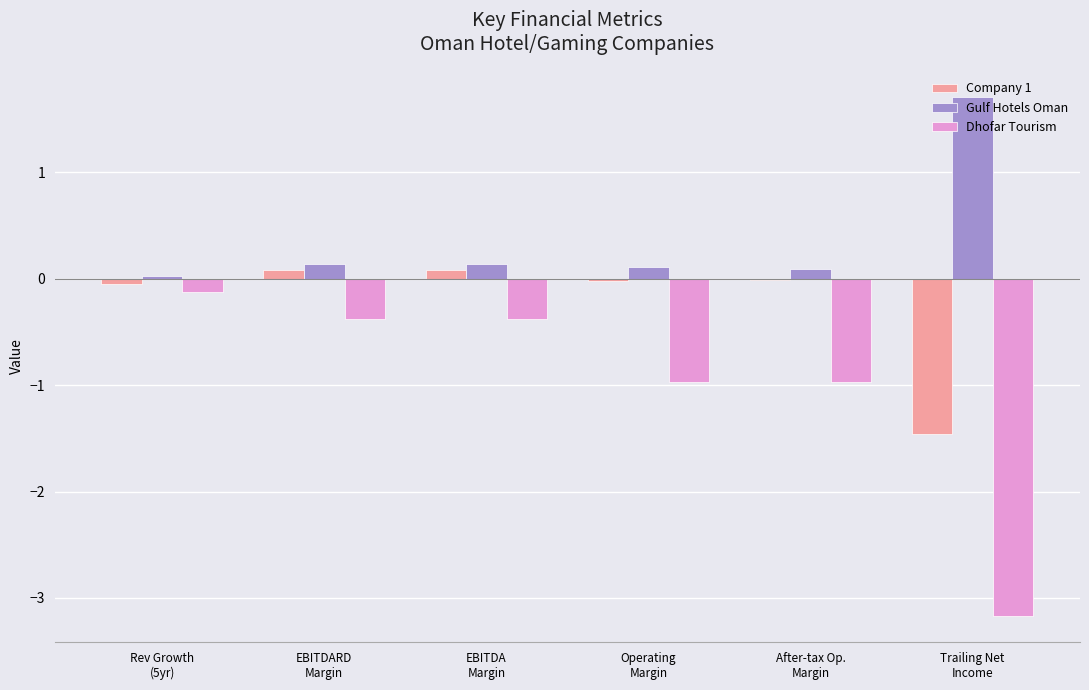

Which series has the widest spread of values?

Dhofar Tourism